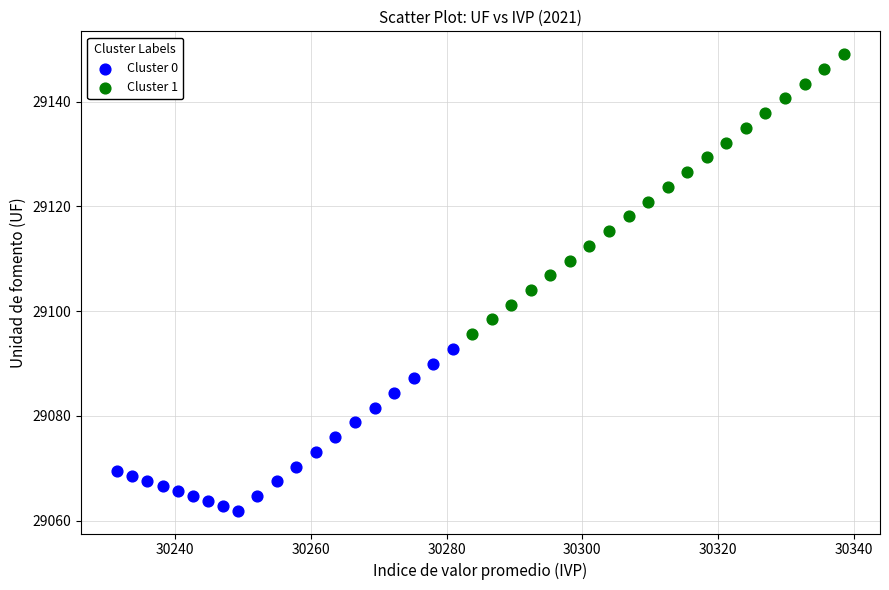

Which series reaches the maximum Y coordinate?

Cluster 1